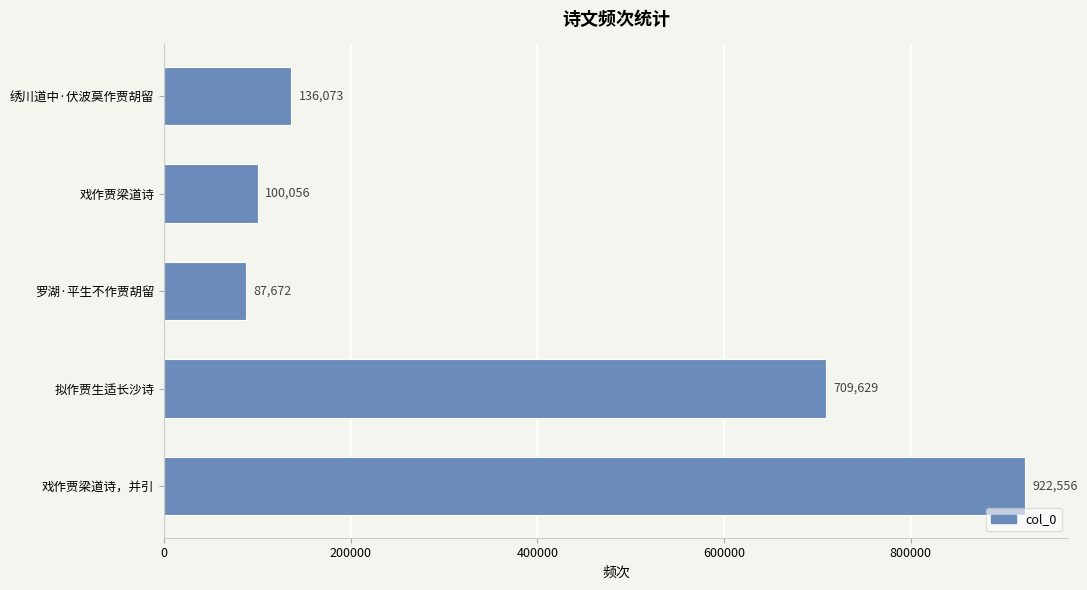

List the labels in order of value, largest first.

戏作贾梁道诗，并引, 拟作贾生适长沙诗, 绣川道中·伏波莫作贾胡留, 戏作贾梁道诗, 罗湖·平生不作贾胡留